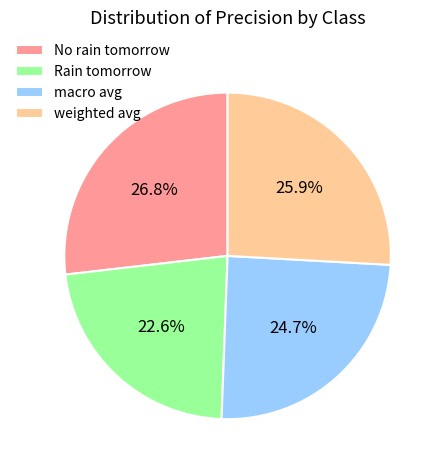

True or false: Rain tomorrow accounts for 23% of the total.

True